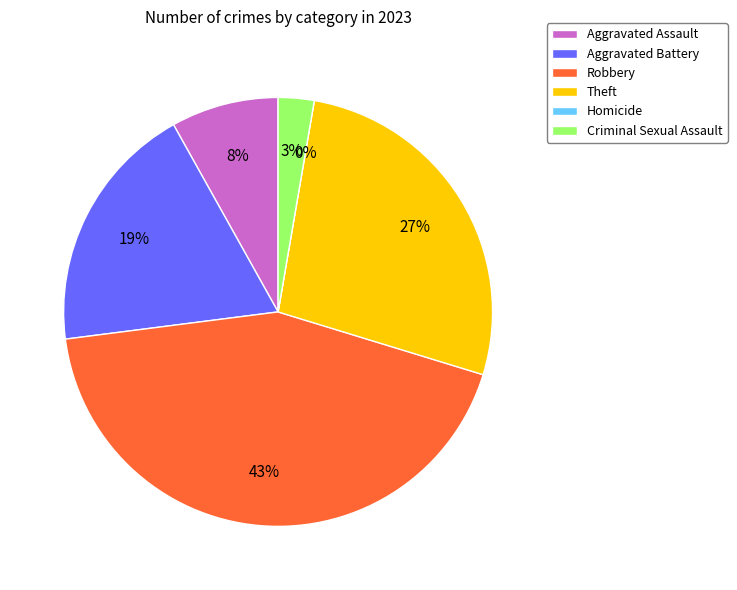

To the nearest percent, what is the combined percentage of Aggravated Assault and Homicide?

8%